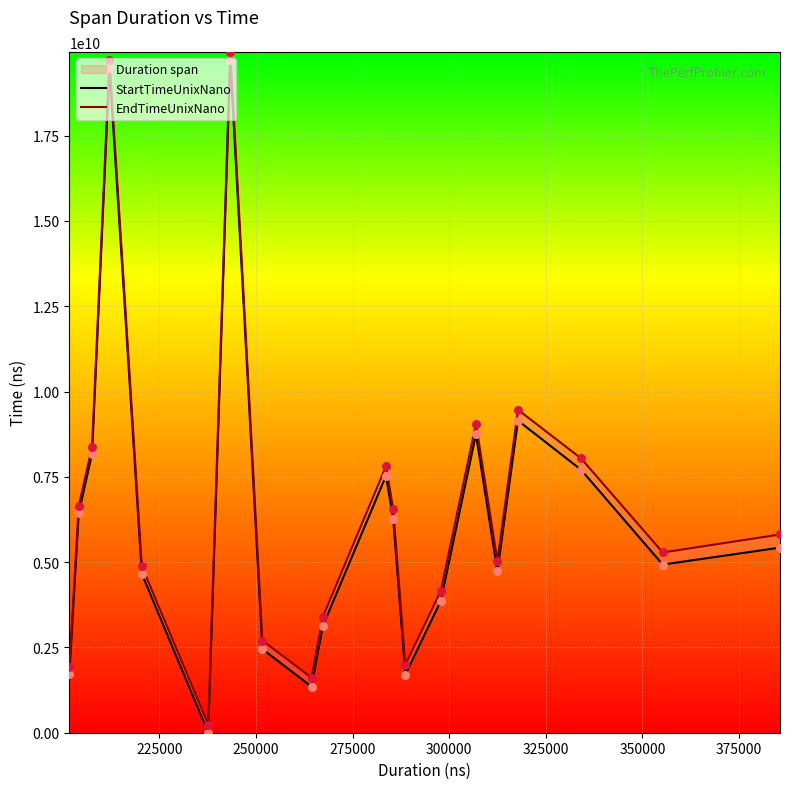

Which series has the largest total across all categories?

EndTimeUnixNano